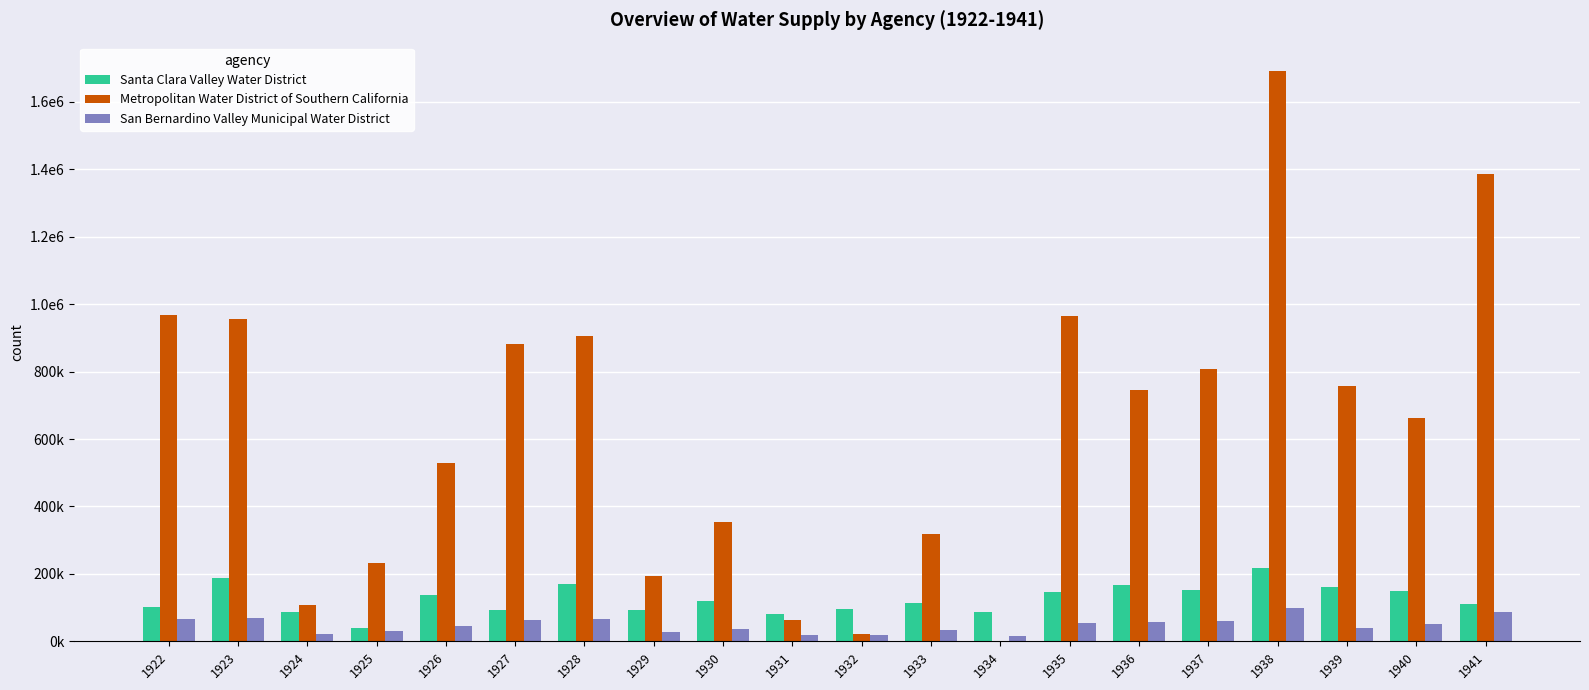

What are all the series names shown in the legend?

Santa Clara Valley Water District, Metropolitan Water District of Southern California, San Bernardino Valley Municipal Water District